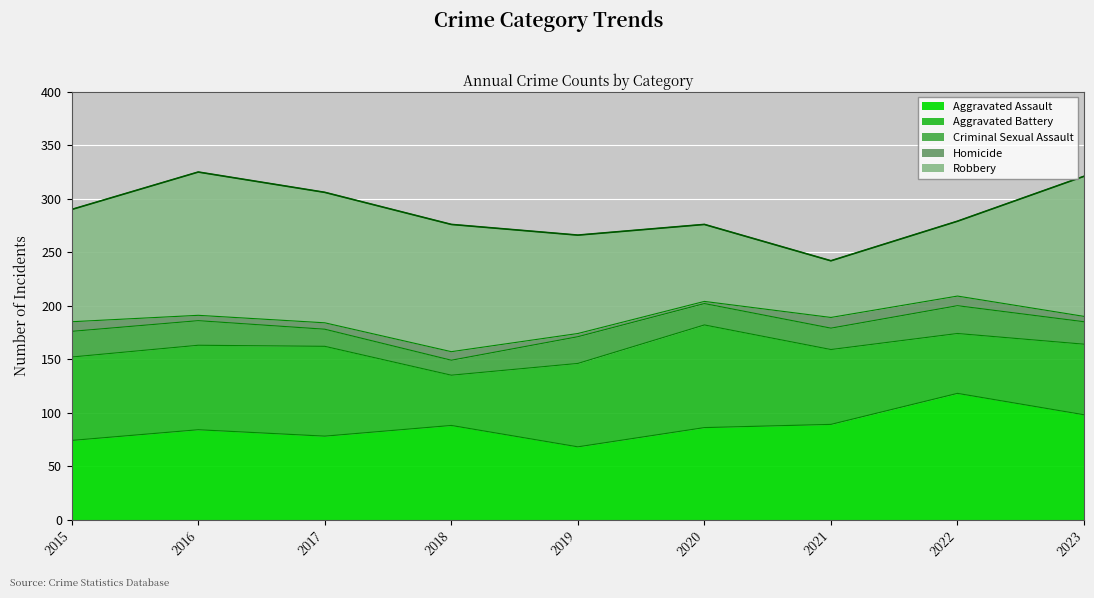

Which label corresponds to the smallest value in the chart?

2020